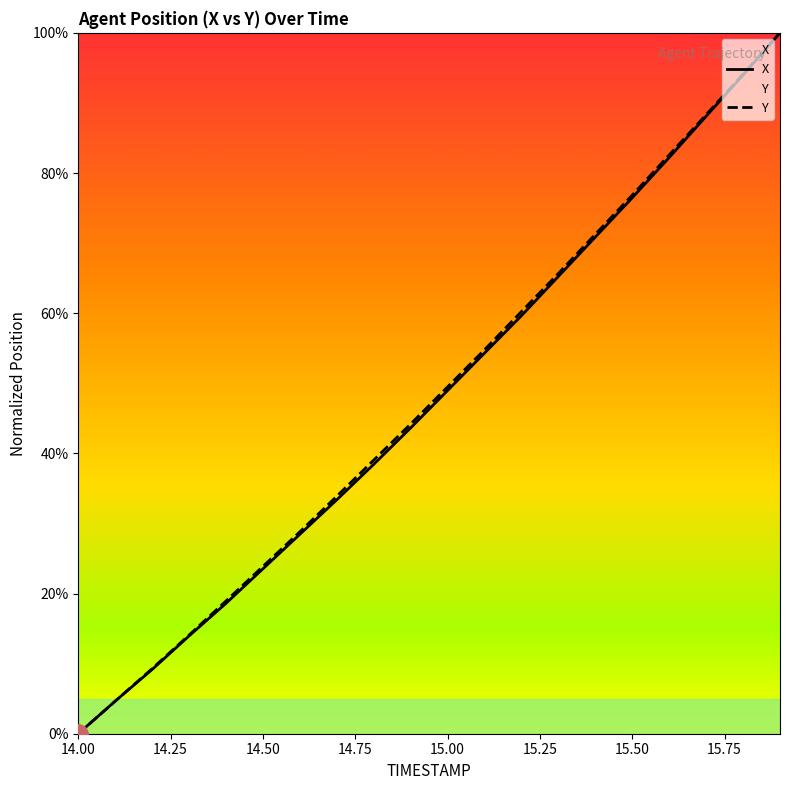

The X series shows 49.0 at 15.00. True or false?

True